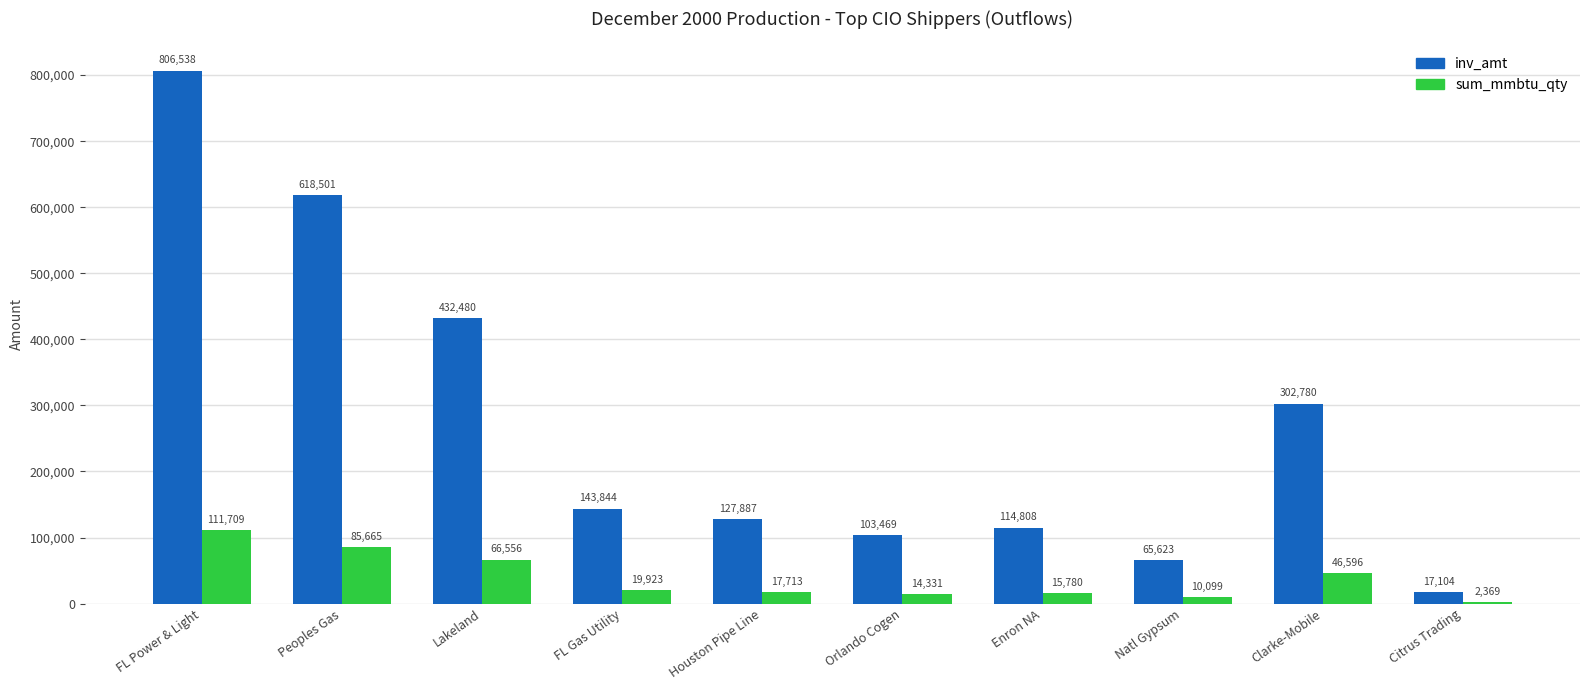

At which label does sum_mmbtu_qty first exceed 19923?

FL Power & Light